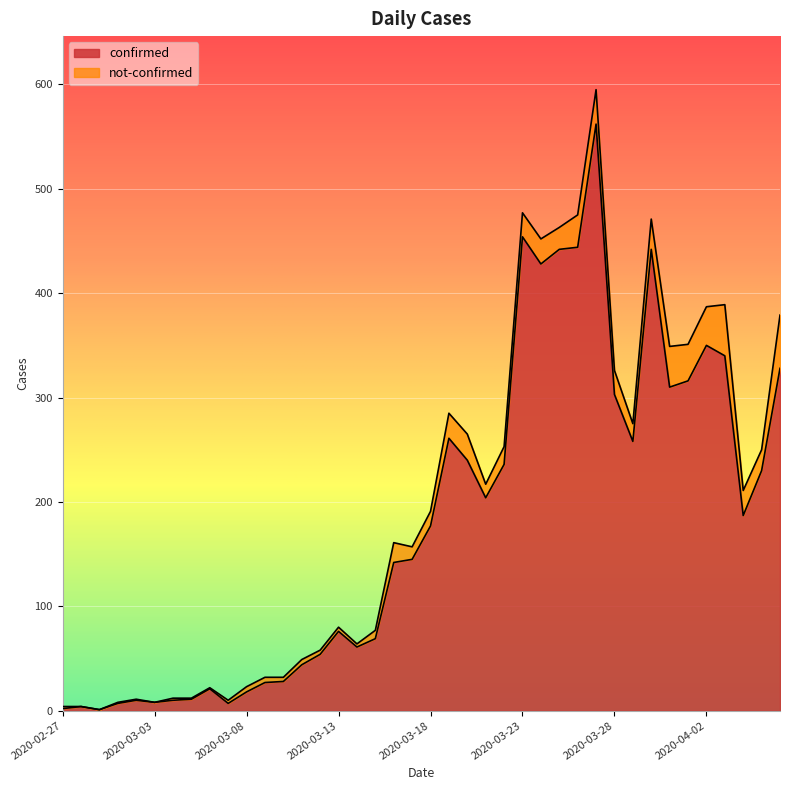

What is the difference between the maximum and minimum values?

561